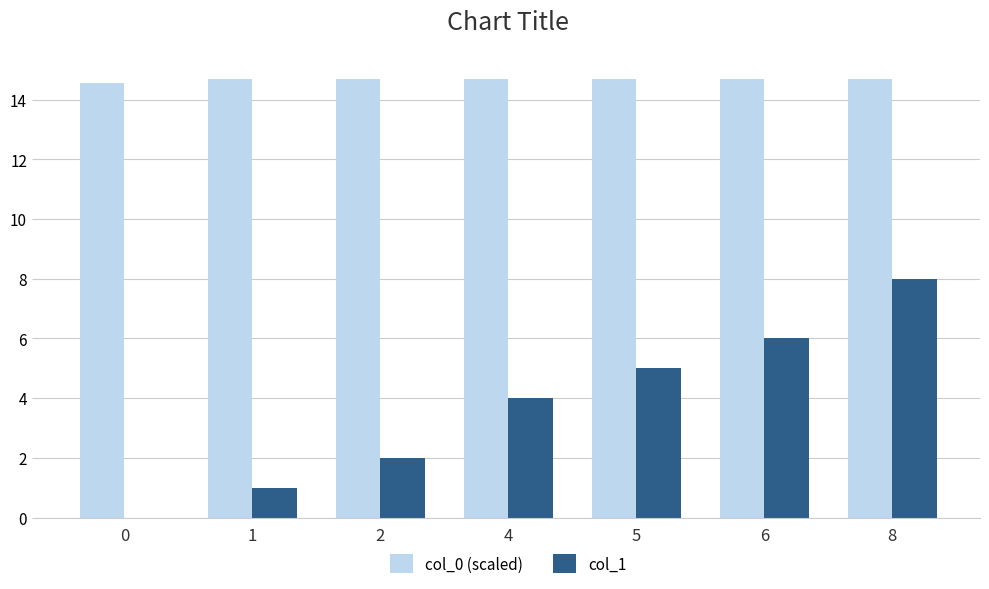

What is the sum of all col_1 values?

26.0